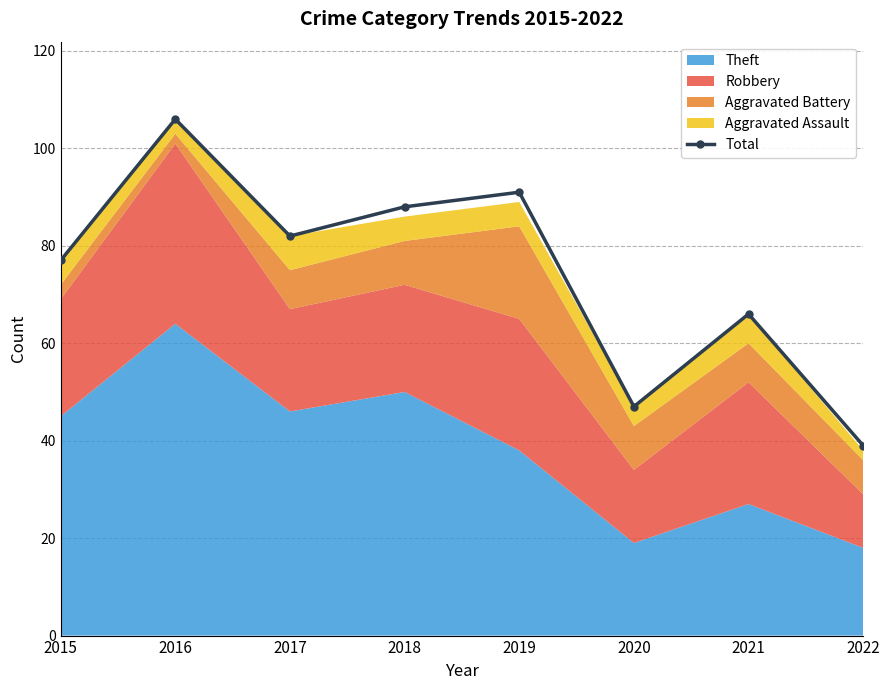

Read the value at 2015.

77